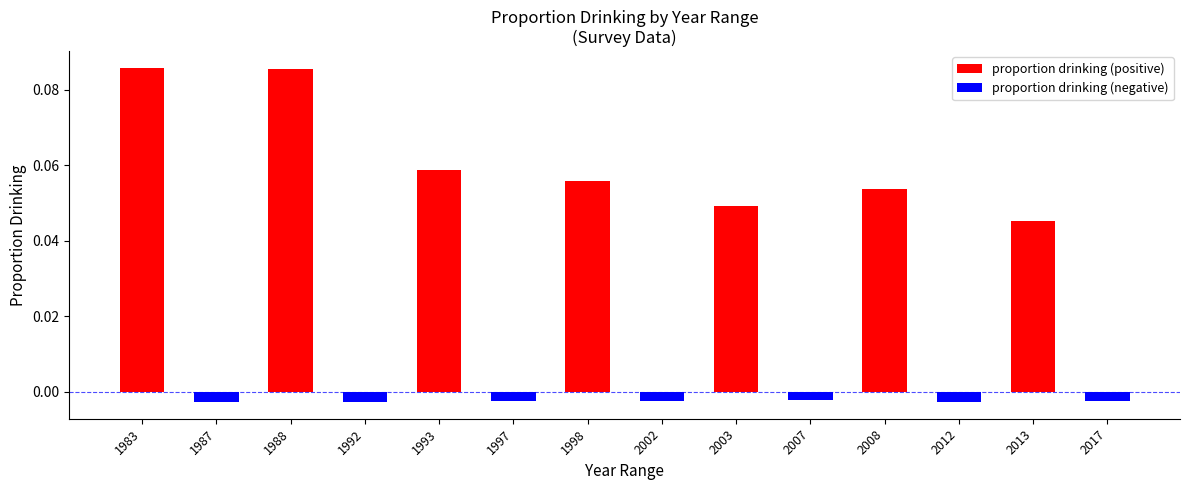

Is it true that the value at 1998 is 0.0?

False